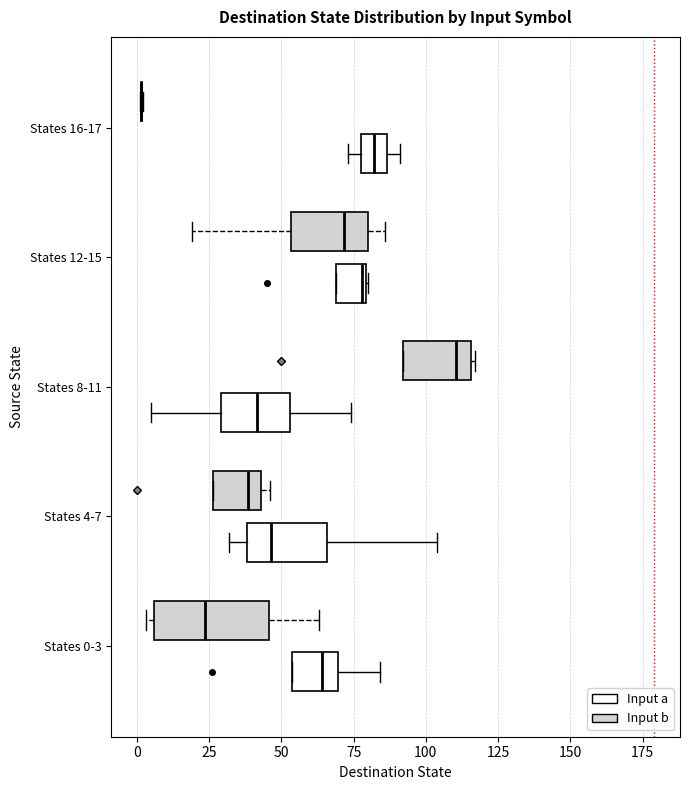

Reading bottom to top, transcribe this box plot: for each box, give where its median line is, the range the box spans, and where its two whiskers end, as read against the x-axis. The values are not printed on the chart, so give them approximately, as read against the axis.

States 0-3 (Input a): median 65, box 55 to 70, whiskers 55 to 85
States 0-3 (Input b): median 25, box 5 to 45, whiskers 5 (just left of the box's left edge) to 65
States 4-7 (Input a): median 45, box 40 to 65, whiskers 30 to 105
States 4-7 (Input b): median 40, box 25 to 45, whiskers 25 to 45 (just right of the box's right edge)
States 8-11 (Input a): median 40, box 30 to 55, whiskers 5 to 75
States 8-11 (Input b): median 110, box 90 to 115, whiskers 90 to 115
States 12-15 (Input a): median 80, box 70 to 80, whiskers 70 to 80
States 12-15 (Input b): median 70, box 55 to 80, whiskers 20 to 85
States 16-17 (Input a): median 80 (inside the box), box 80 to 85, whiskers 75 to 90
States 16-17 (Input b): box collapsed to a line at 0, whiskers 0 to 0